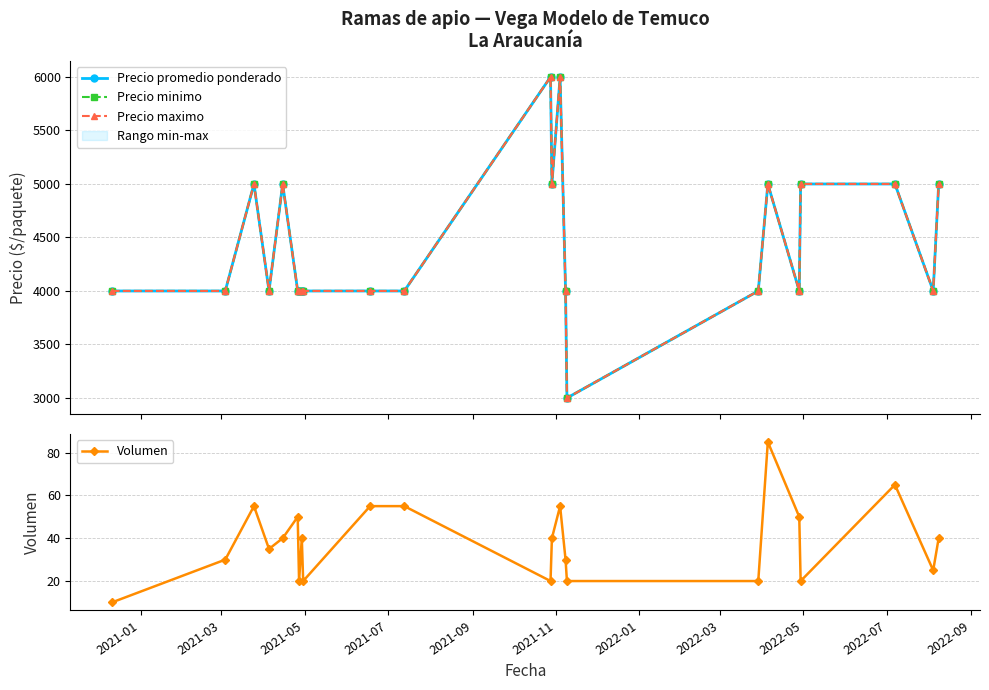

How many lines are shown in the chart?

4